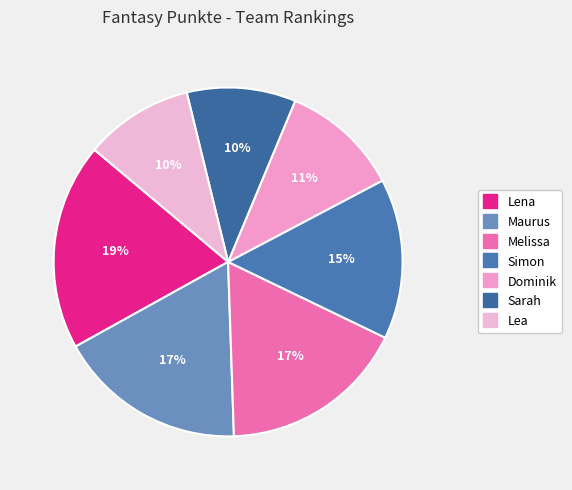

True or false: Melissa accounts for 7% of the total.

False